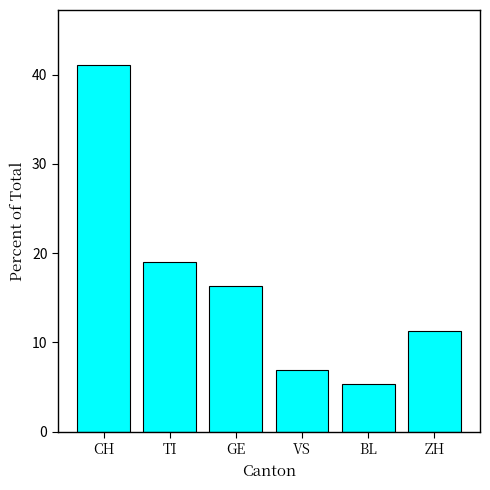

Are the bars grouped side by side (vs. stacked)?

No